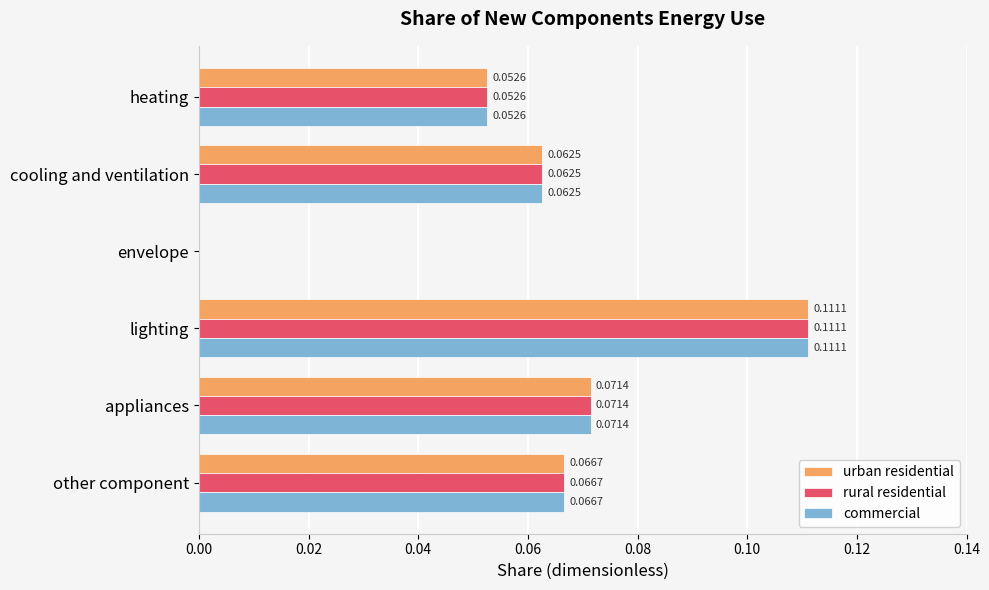

At which label is urban residential closest to 0?

envelope